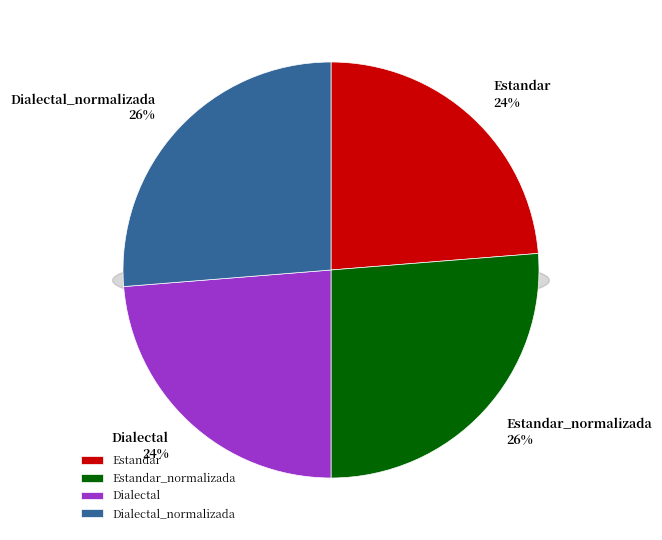

To the nearest percent, what portion does Dialectal represent?

24%